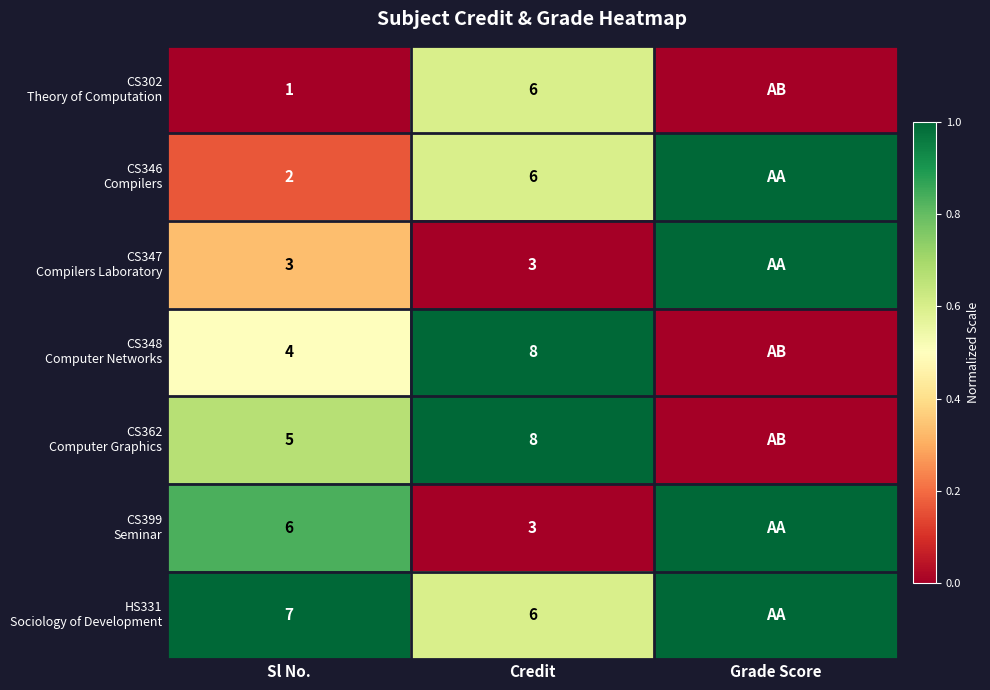

What is the difference between the highest and lowest values at Sl No.?

6